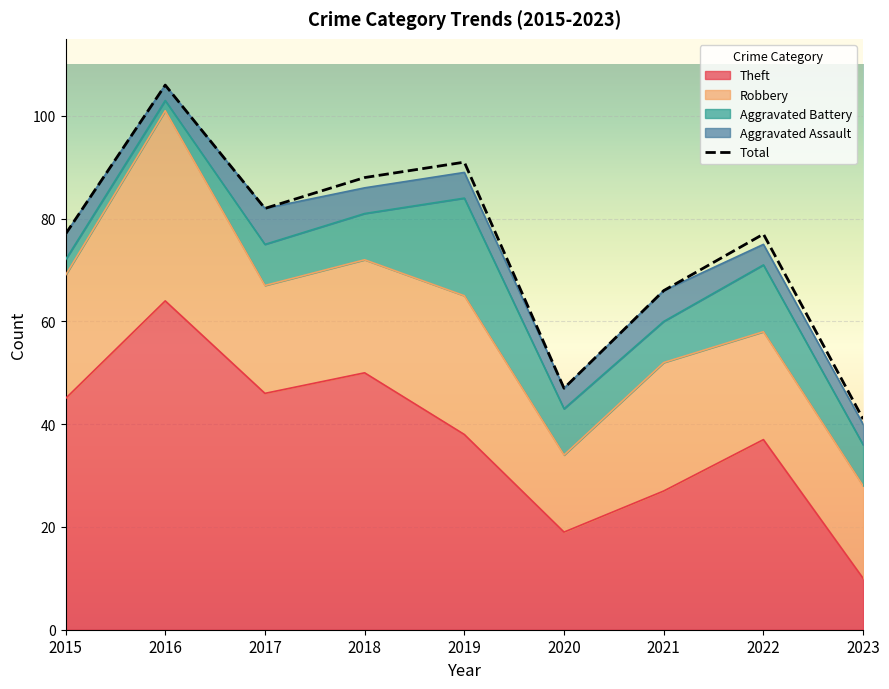

Which label corresponds to the smallest value in the chart?

2023